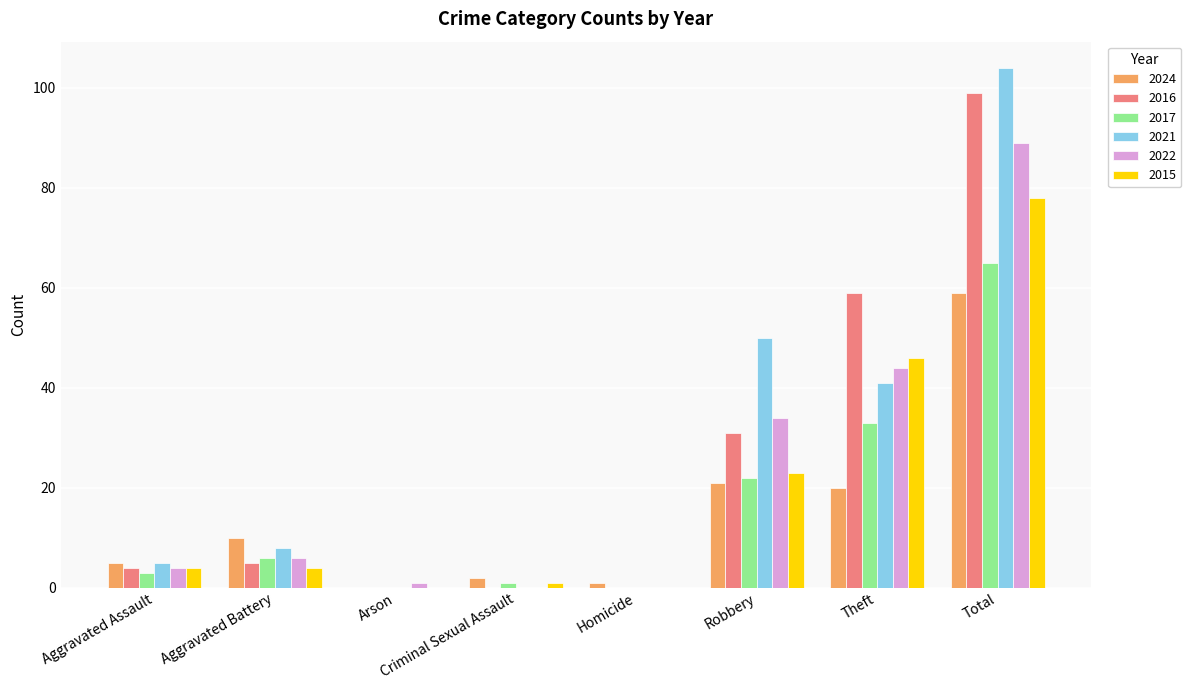

How many series are shown in this chart?

6